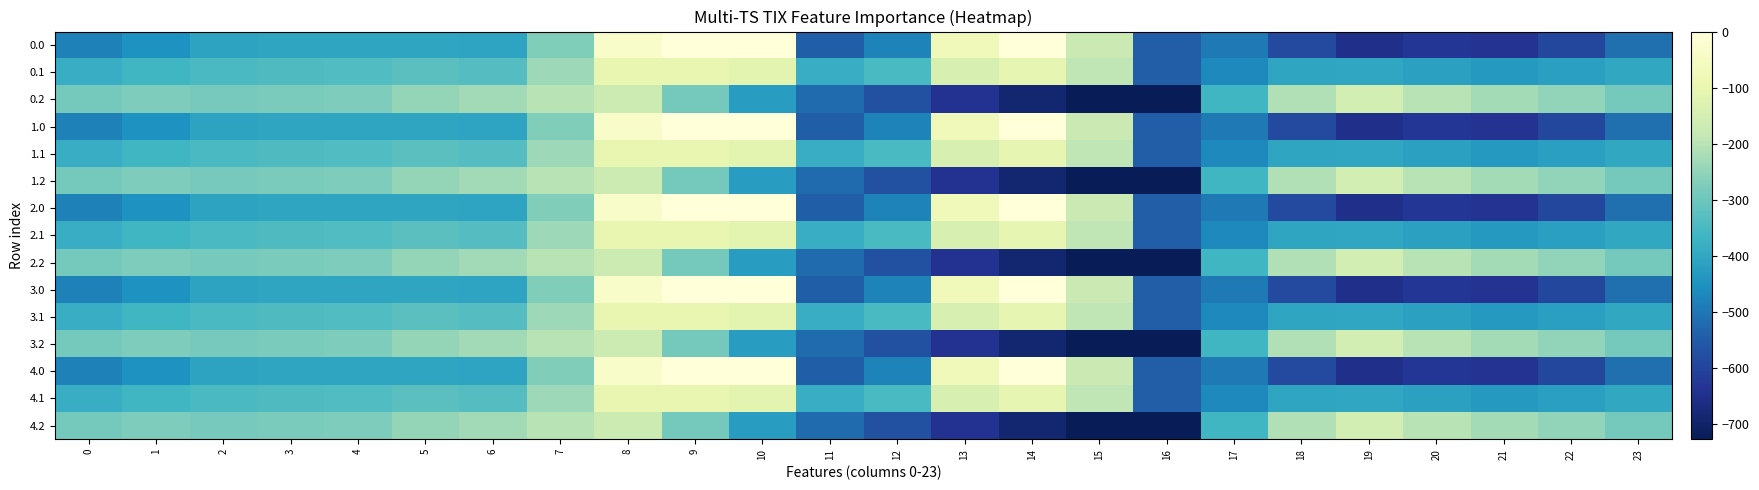

Reading right to left, transcribe all the data shown in this chart.

0.0: 23=-511.3	22=-592.3	21=-638.4	20=-629.9	19=-649.2	18=-586.7	17=-494.8	16=-545.4	15=-172.8	14=-0.3	13=-70.2	12=-477.2	11=-544.3	10=0.0	9=0.0	8=-35.0	7=-270.7	6=-408.0	5=-403.8	4=-404.9	3=-404.4	2=-410.3	1=-449.5	0=-482.0
0.1: 23=-399.4	22=-419.9	21=-432.4	20=-414.5	19=-400.2	18=-405.4	17=-466.6	16=-547.3	15=-190.4	14=-105.5	13=-141.2	12=-350.8	11=-384.7	10=-114.0	9=-104.8	8=-102.3	7=-234.9	6=-332.2	5=-325.7	4=-339.6	3=-342.7	2=-347.9	1=-361.1	0=-384.6
0.2: 23=-287.5	22=-247.4	21=-226.4	20=-199.2	19=-151.0	18=-210.0	17=-362.4	16=-726.6	15=-725.8	14=-687.4	13=-640.4	12=-571.2	11=-520.6	10=-423.5	9=-288.5	8=-169.5	7=-199.0	6=-228.8	5=-245.0	4=-274.4	3=-281.0	2=-285.5	1=-272.7	0=-287.1
1.0: 23=-511.3	22=-592.3	21=-638.4	20=-629.9	19=-649.2	18=-586.7	17=-494.8	16=-545.4	15=-172.8	14=-0.3	13=-70.2	12=-477.2	11=-544.3	10=0.0	9=0.0	8=-35.0	7=-270.7	6=-408.0	5=-403.8	4=-404.9	3=-404.4	2=-410.3	1=-449.5	0=-482.0
1.1: 23=-399.4	22=-419.9	21=-432.4	20=-414.5	19=-400.2	18=-405.4	17=-466.6	16=-547.3	15=-190.4	14=-105.5	13=-141.2	12=-350.8	11=-384.7	10=-114.0	9=-104.8	8=-102.3	7=-234.9	6=-332.2	5=-325.7	4=-339.6	3=-342.7	2=-347.9	1=-361.1	0=-384.6
1.2: 23=-287.5	22=-247.4	21=-226.4	20=-199.2	19=-151.0	18=-210.0	17=-362.4	16=-726.6	15=-725.8	14=-687.4	13=-640.4	12=-571.2	11=-520.6	10=-423.5	9=-288.5	8=-169.5	7=-199.0	6=-228.8	5=-245.0	4=-274.4	3=-281.0	2=-285.5	1=-272.7	0=-287.1
2.0: 23=-511.3	22=-592.3	21=-638.4	20=-629.9	19=-649.2	18=-586.7	17=-494.8	16=-545.4	15=-172.8	14=-0.3	13=-70.2	12=-477.2	11=-544.3	10=0.0	9=0.0	8=-35.0	7=-270.7	6=-408.0	5=-403.8	4=-404.9	3=-404.4	2=-410.3	1=-449.5	0=-482.0
2.1: 23=-399.4	22=-419.9	21=-432.4	20=-414.5	19=-400.2	18=-405.4	17=-466.6	16=-547.3	15=-190.4	14=-105.5	13=-141.2	12=-350.8	11=-384.7	10=-114.0	9=-104.8	8=-102.3	7=-234.9	6=-332.2	5=-325.7	4=-339.6	3=-342.7	2=-347.9	1=-361.1	0=-384.6
2.2: 23=-287.5	22=-247.4	21=-226.4	20=-199.2	19=-151.0	18=-210.0	17=-362.4	16=-726.6	15=-725.8	14=-687.4	13=-640.4	12=-571.2	11=-520.6	10=-423.5	9=-288.5	8=-169.5	7=-199.0	6=-228.8	5=-245.0	4=-274.4	3=-281.0	2=-285.5	1=-272.7	0=-287.1
3.0: 23=-511.3	22=-592.3	21=-638.4	20=-629.9	19=-649.2	18=-586.7	17=-494.8	16=-545.4	15=-172.8	14=-0.3	13=-70.2	12=-477.2	11=-544.3	10=0.0	9=0.0	8=-35.0	7=-270.7	6=-408.0	5=-403.8	4=-404.9	3=-404.4	2=-410.3	1=-449.5	0=-482.0
3.1: 23=-399.4	22=-419.9	21=-432.4	20=-414.5	19=-400.2	18=-405.4	17=-466.6	16=-547.3	15=-190.4	14=-105.5	13=-141.2	12=-350.8	11=-384.7	10=-114.0	9=-104.8	8=-102.3	7=-234.9	6=-332.2	5=-325.7	4=-339.6	3=-342.7	2=-347.9	1=-361.1	0=-384.6
3.2: 23=-287.5	22=-247.4	21=-226.4	20=-199.2	19=-151.0	18=-210.0	17=-362.4	16=-726.6	15=-725.8	14=-687.4	13=-640.4	12=-571.2	11=-520.6	10=-423.5	9=-288.5	8=-169.5	7=-199.0	6=-228.8	5=-245.0	4=-274.4	3=-281.0	2=-285.5	1=-272.7	0=-287.1
4.0: 23=-511.3	22=-592.3	21=-638.4	20=-629.9	19=-649.2	18=-586.7	17=-494.8	16=-545.4	15=-172.8	14=-0.3	13=-70.2	12=-477.2	11=-544.3	10=0.0	9=0.0	8=-35.0	7=-270.7	6=-408.0	5=-403.8	4=-404.9	3=-404.4	2=-410.3	1=-449.5	0=-482.0
4.1: 23=-399.4	22=-419.9	21=-432.4	20=-414.5	19=-400.2	18=-405.4	17=-466.6	16=-547.3	15=-190.4	14=-105.5	13=-141.2	12=-350.8	11=-384.7	10=-114.0	9=-104.8	8=-102.3	7=-234.9	6=-332.2	5=-325.7	4=-339.6	3=-342.7	2=-347.9	1=-361.1	0=-384.6
4.2: 23=-287.5	22=-247.4	21=-226.4	20=-199.2	19=-151.0	18=-210.0	17=-362.4	16=-726.6	15=-725.8	14=-687.4	13=-640.4	12=-571.2	11=-520.6	10=-423.5	9=-288.5	8=-169.5	7=-199.0	6=-228.8	5=-245.0	4=-274.4	3=-281.0	2=-285.5	1=-272.7	0=-287.1